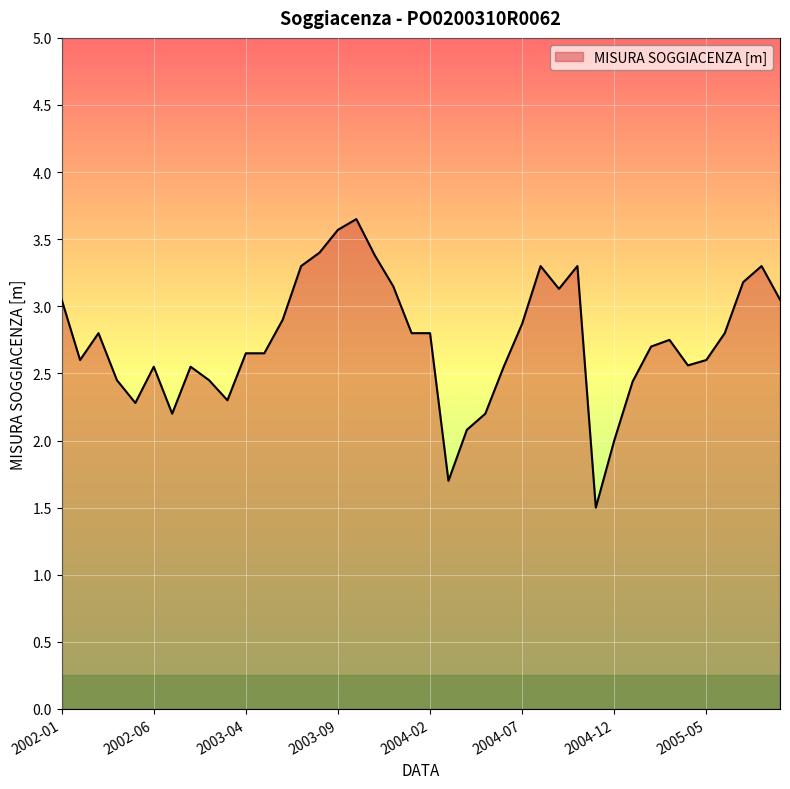

What is the minimum value shown in the chart?

1.5